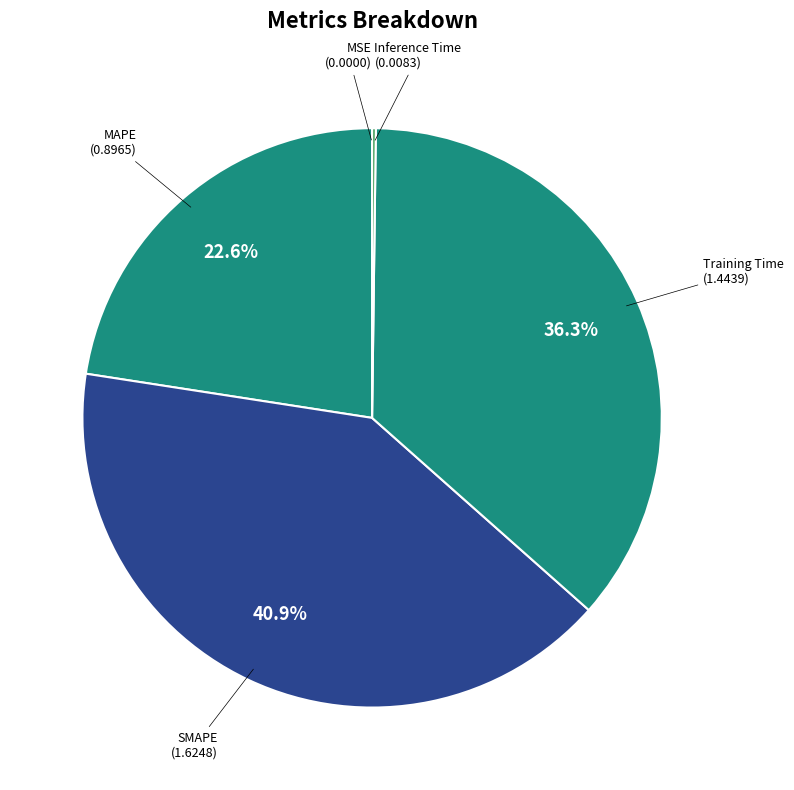

Which slice is the largest?

SMAPE